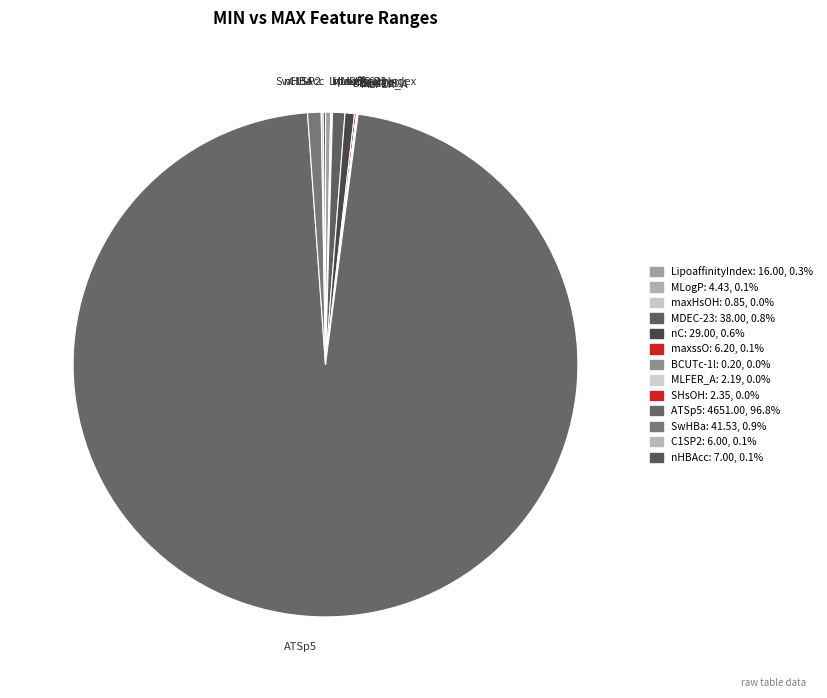

Is there any slice that represents more than half of the pie?

Yes